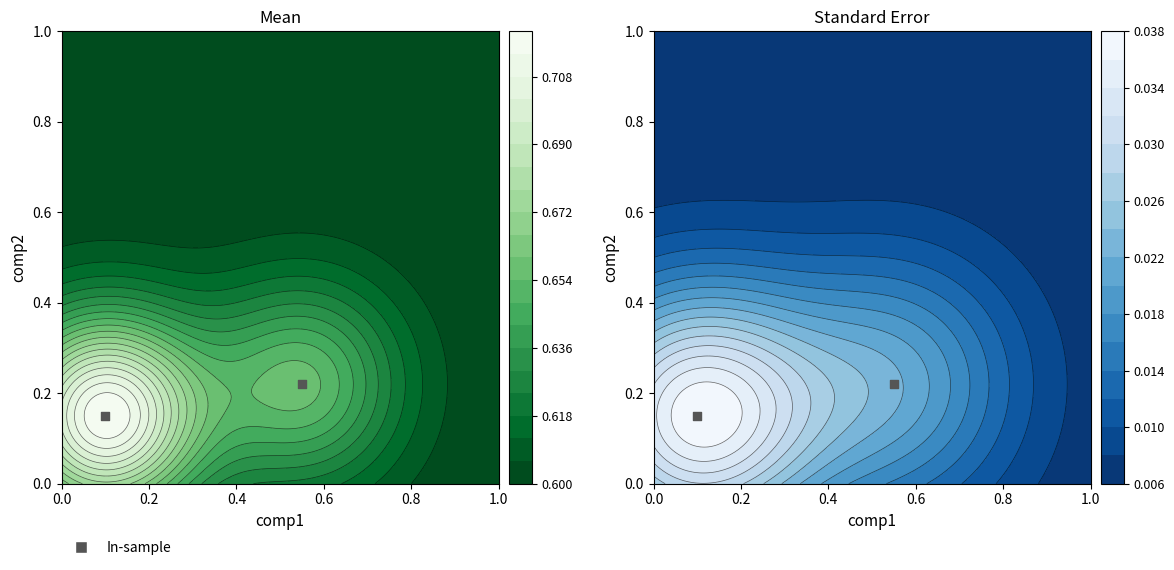

How many values are between 0 and 1?

2